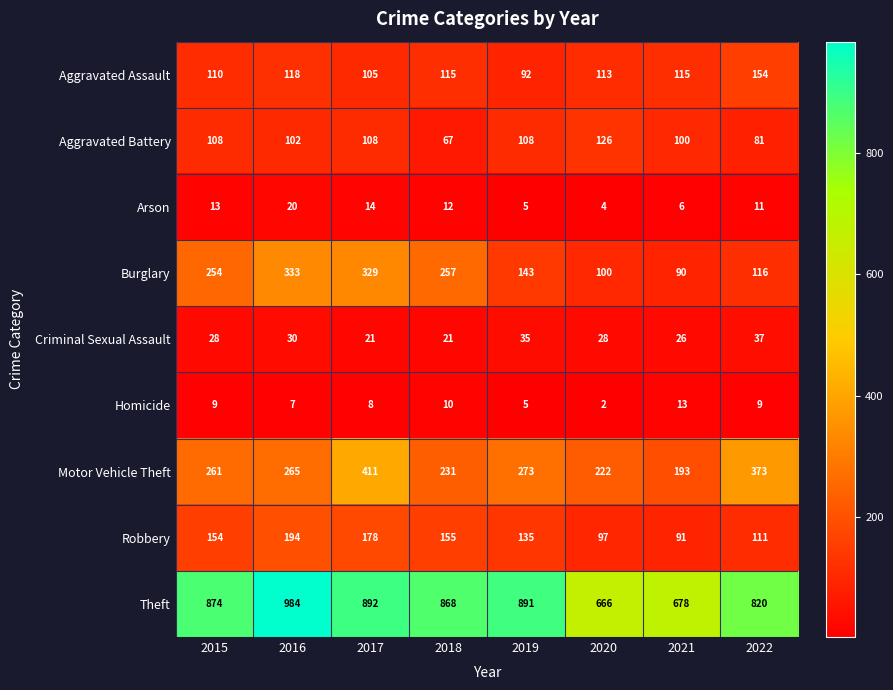

Count the number of data series in this chart.

9